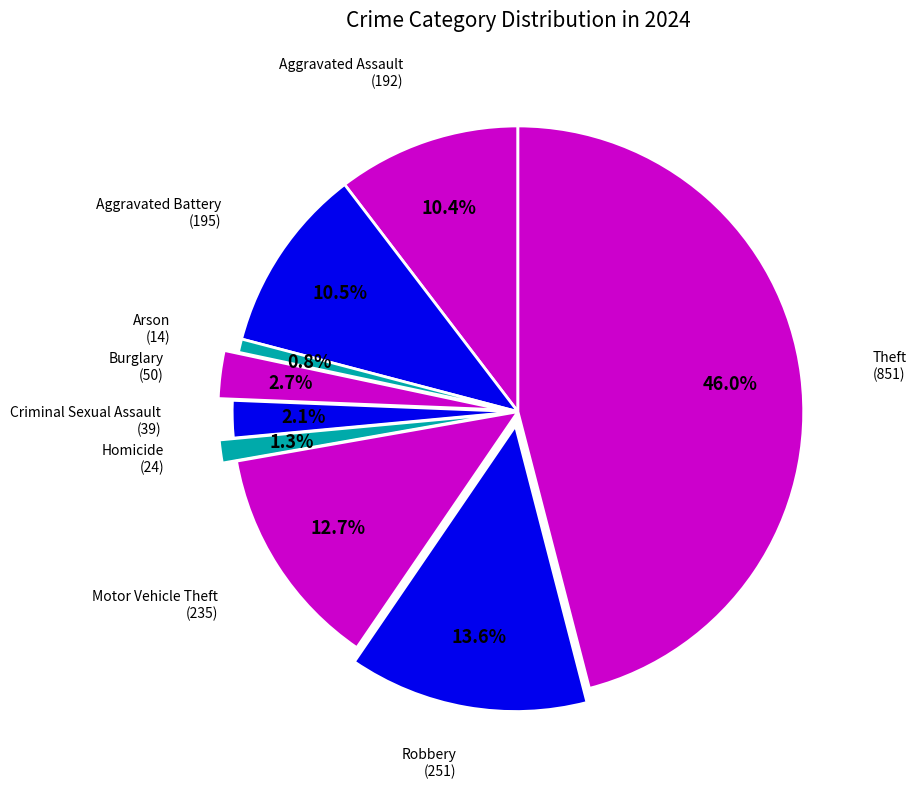

To the nearest percent, what percentage of the pie is Aggravated Assault?

10%